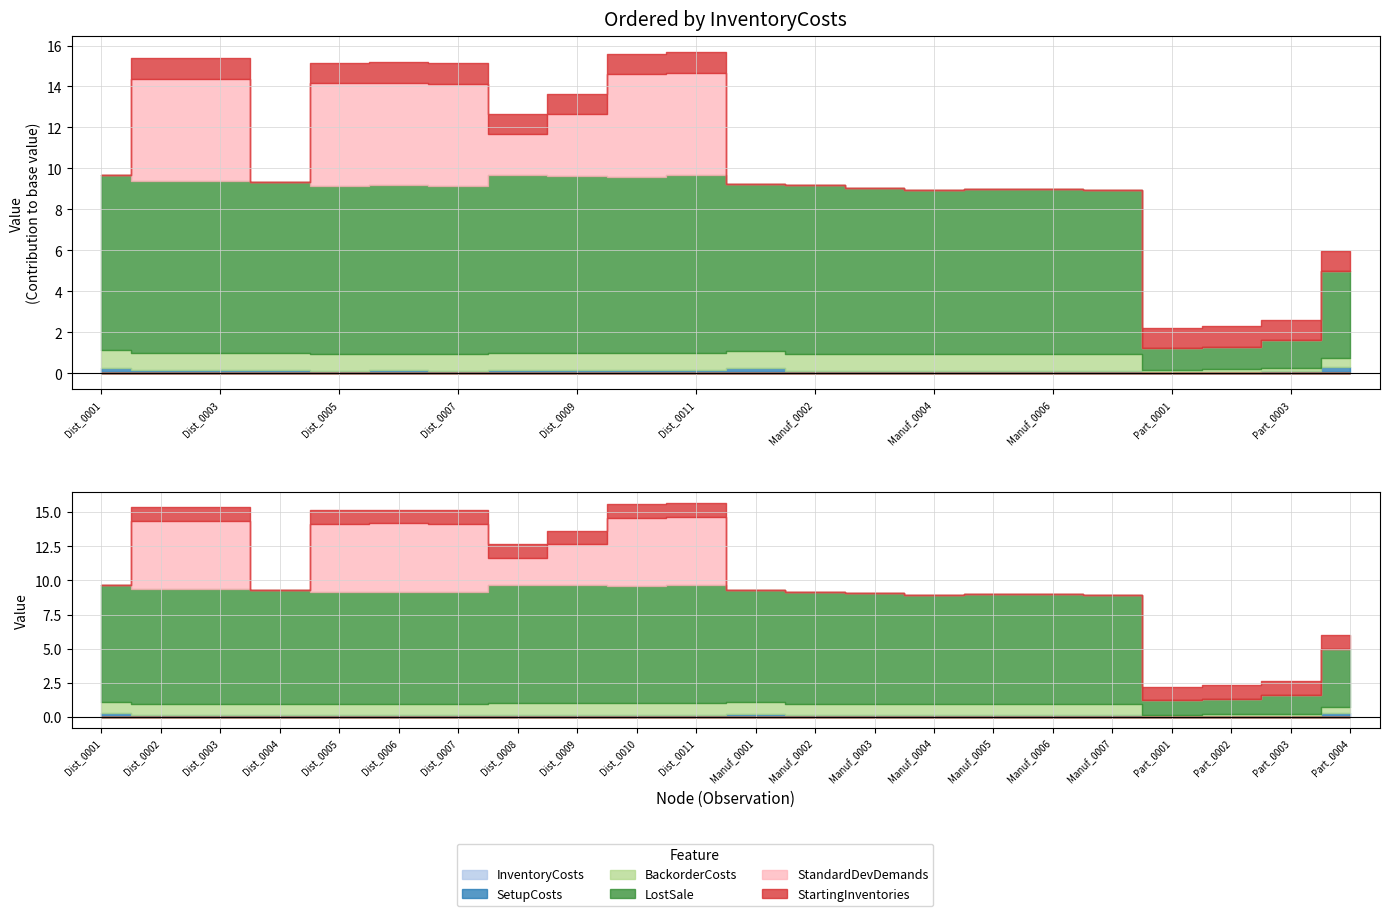

The BackorderCosts series shows 1.5 at Dist_0011. True or false?

False